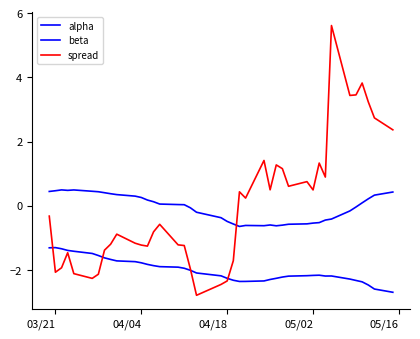

How many interior local valleys does the beta series have?

2